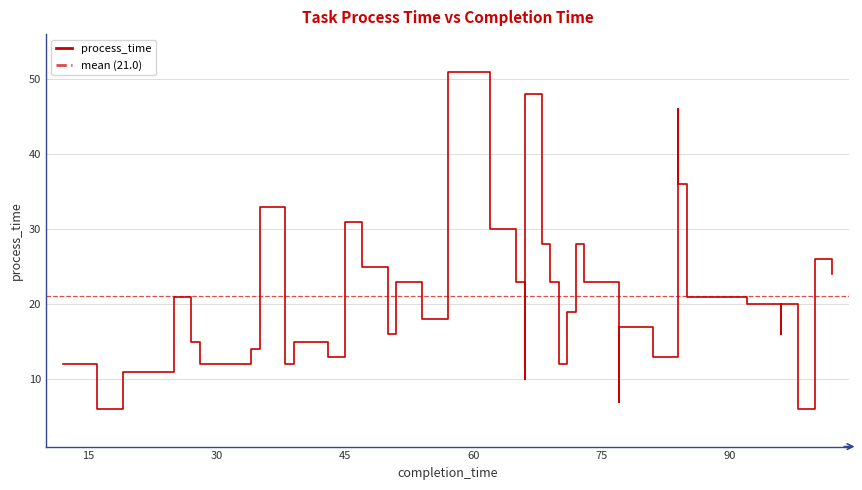

Is it true that the value at 98 is 6?

True